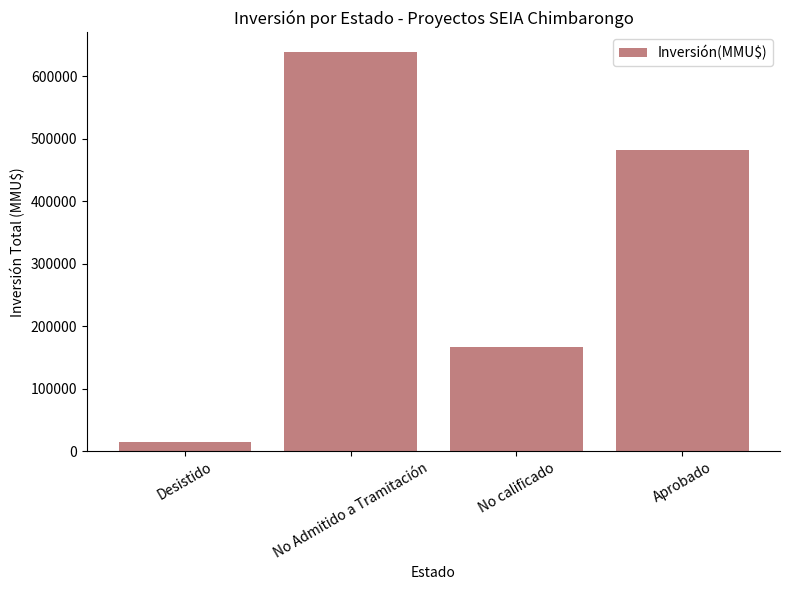

Which label corresponds to the smallest value in the chart?

Desistido